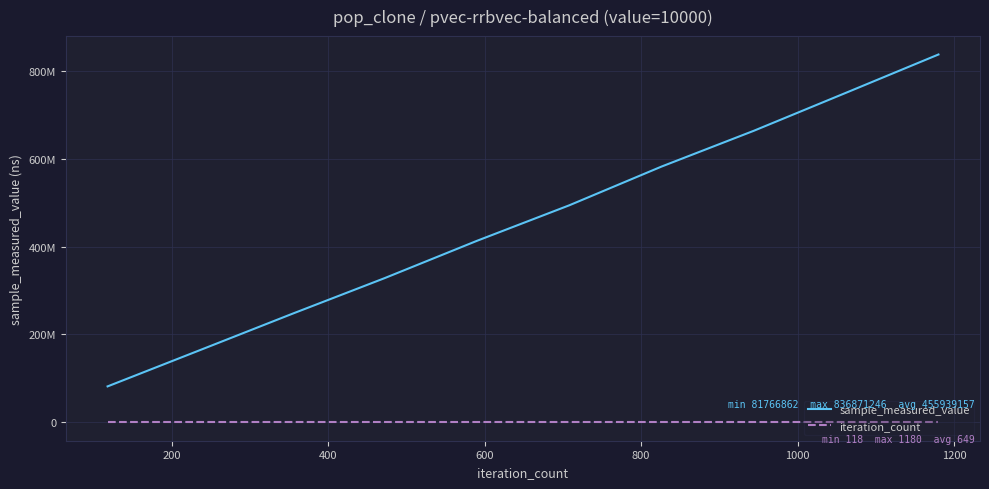

What are all the series names shown in the legend?

sample_measured_value, iteration_count